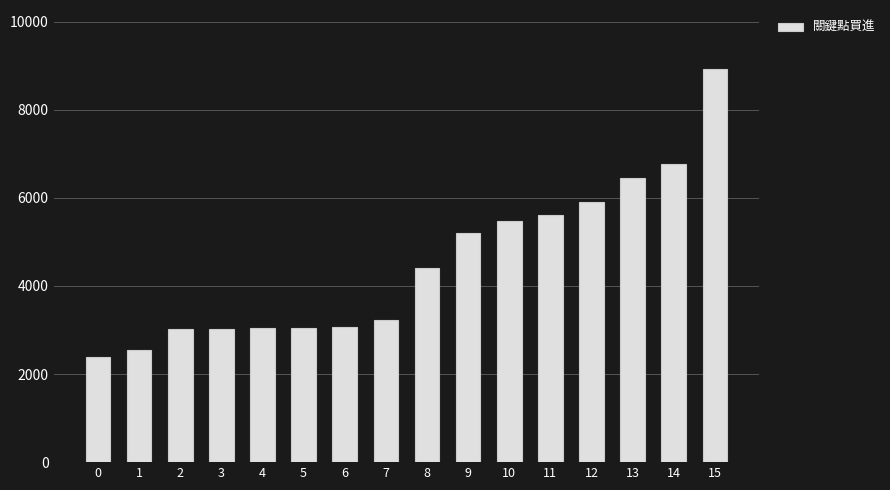

Which label corresponds to the largest value in the chart?

15